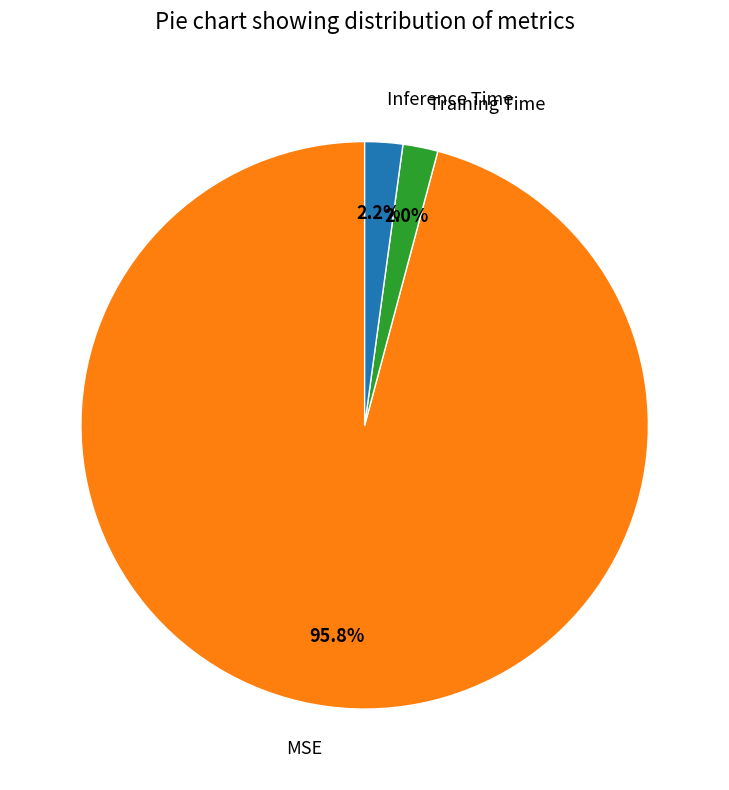

What percentage is the MSE slice, to the nearest percent?

96%